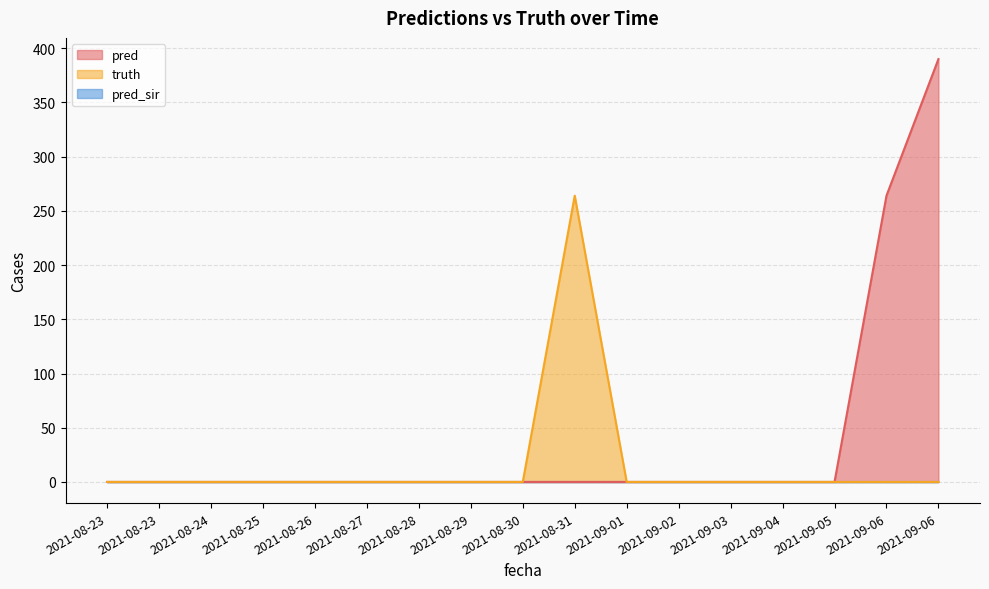

True or false: truth and pred intersect in this chart.

False